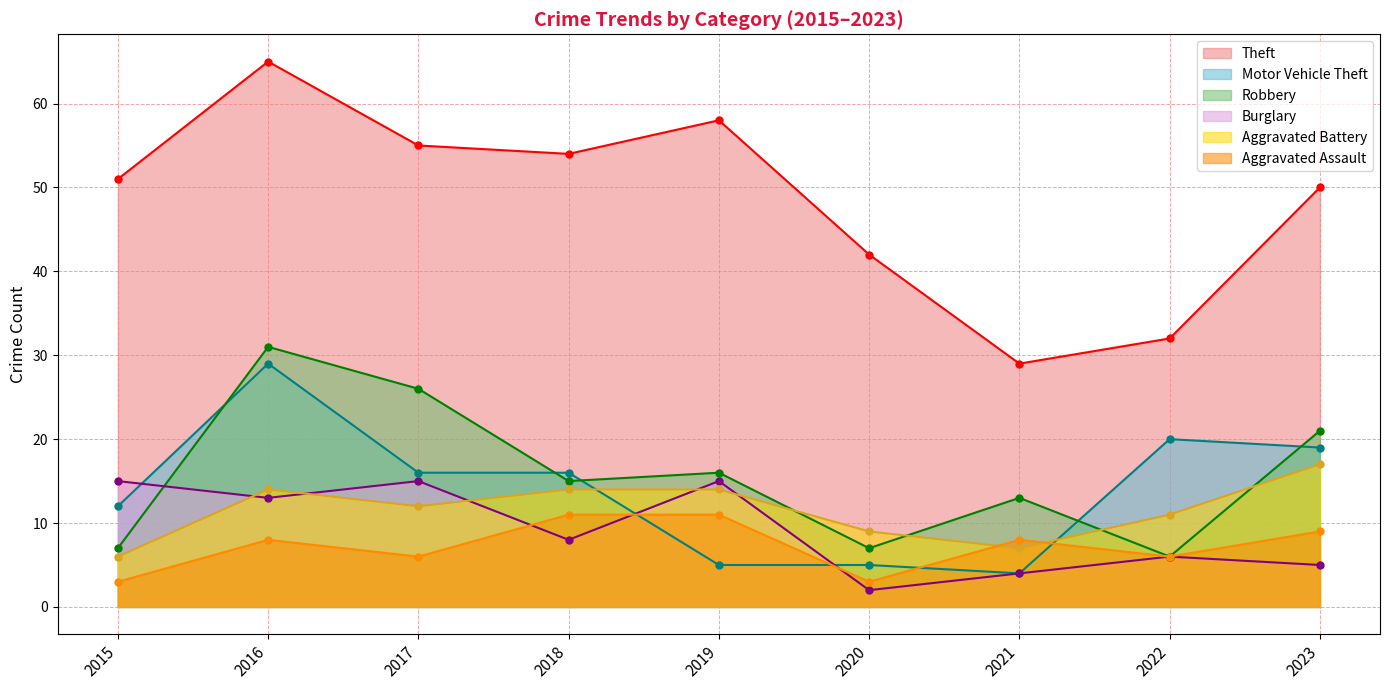

Where do Burglary and Aggravated Assault first cross each other?

2017 and 2018